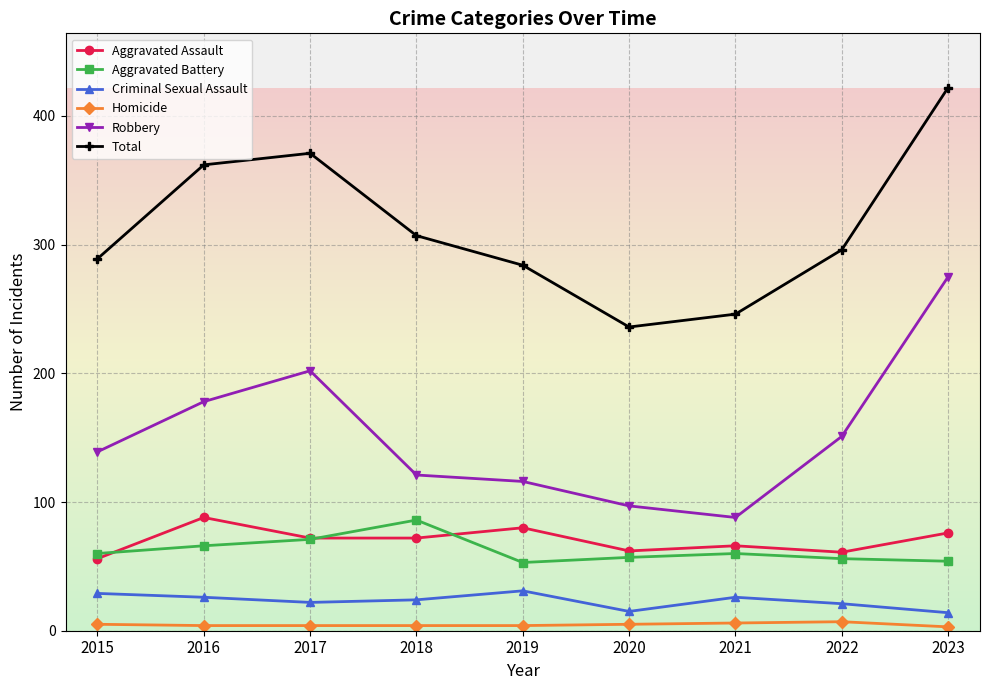

Where is the first local minimum for Total?

2020